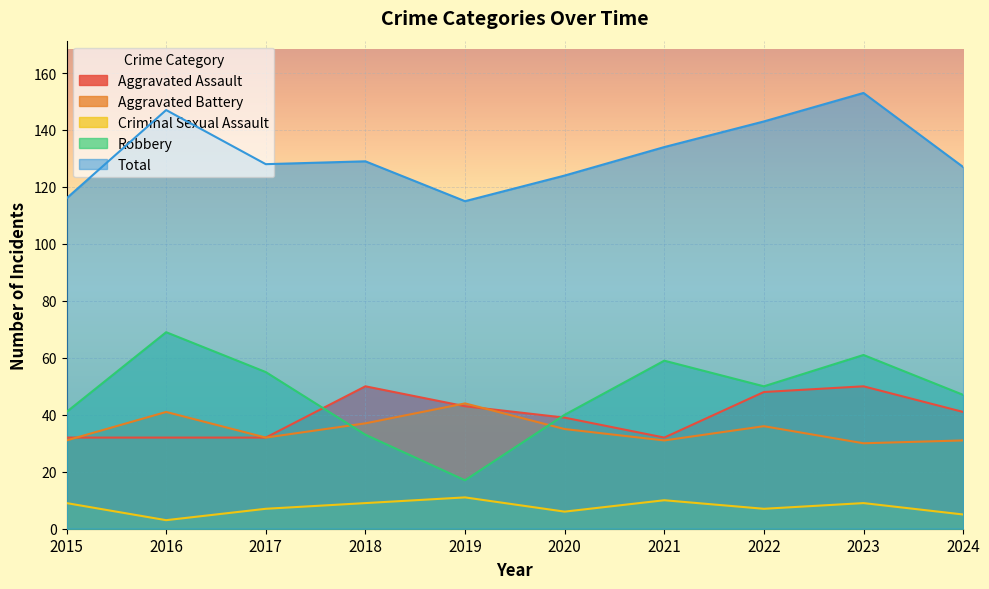

What is the difference between the highest and lowest values at 2017?

121